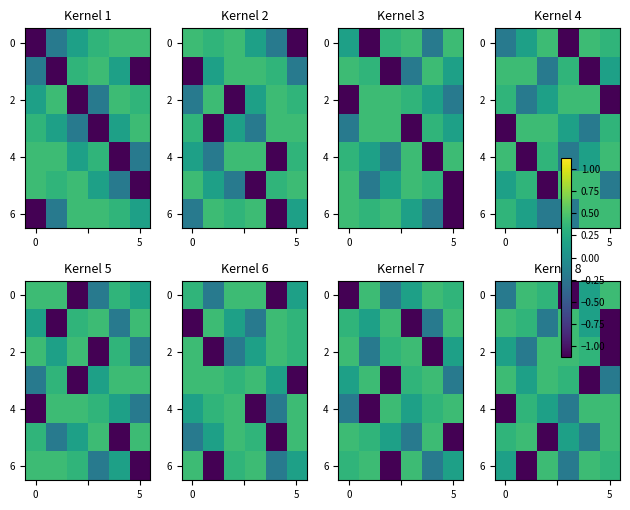

What is the total value across all series at 2?

0.4